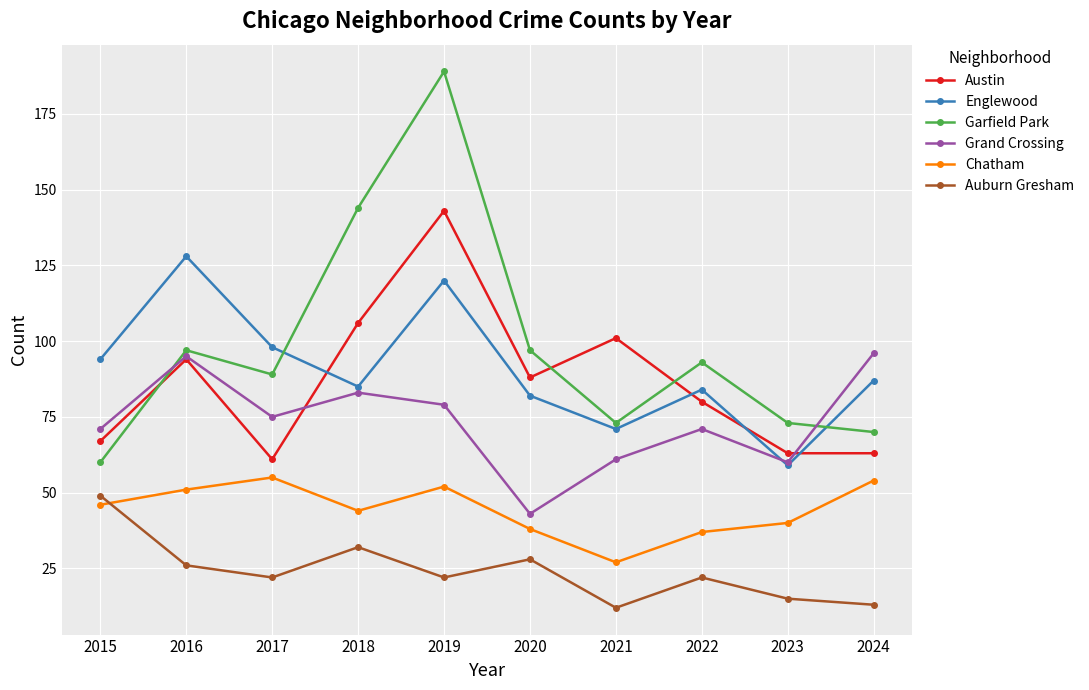

What is the greatest value displayed?

189